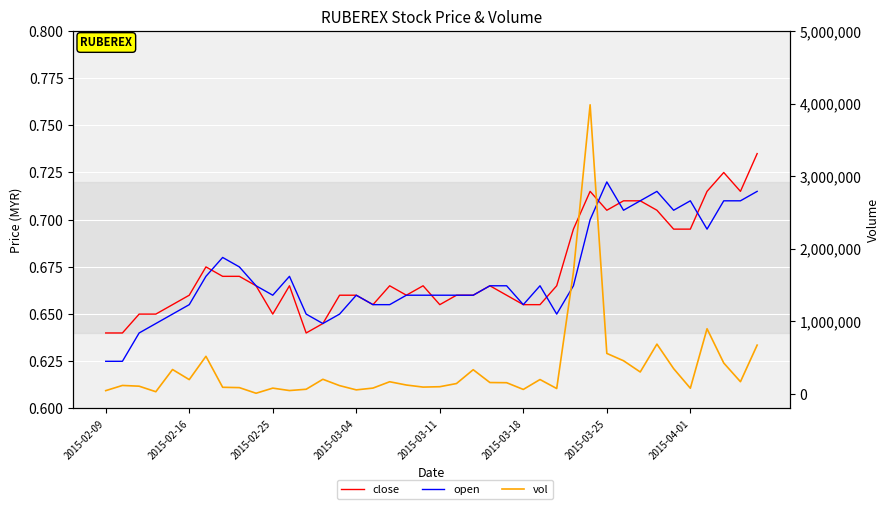

What is the lowest value of the open series?

0.6